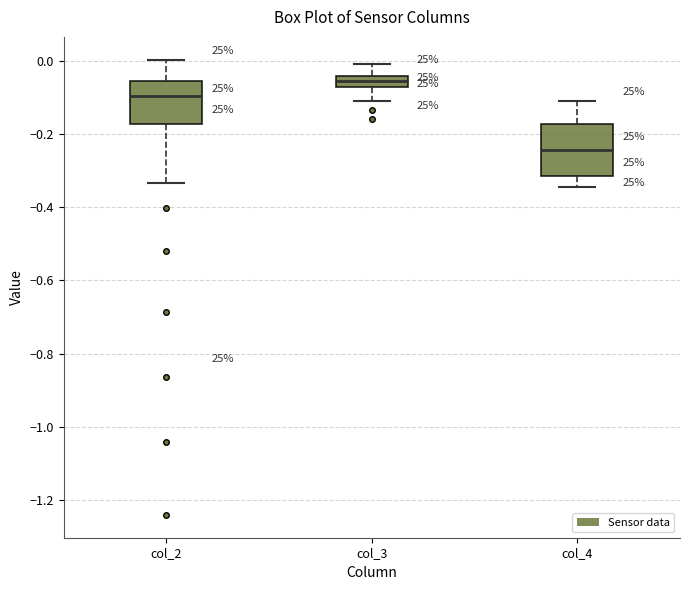

Reading left to right, transcribe this box plot: for each box, give where its median line is, the range the box spans, and where its two whiskers end, as read against the y-axis. The values are not printed on the chart, so give them approximately, as read against the axis.

col_2: median -0.10, box -0.18 to -0.06, whiskers -0.34 to 0.00
col_3: median -0.06, box -0.08 to -0.04, whiskers -0.10 to 0.00
col_4: median -0.24, box -0.32 to -0.18, whiskers -0.34 to -0.12